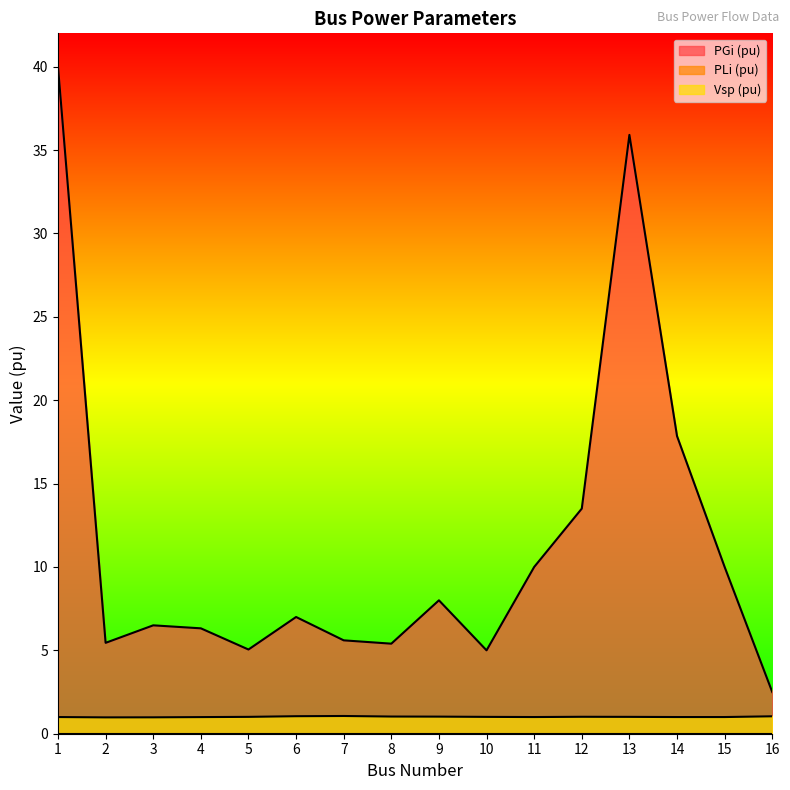

Which series has the largest total across all categories?

PGi (pu)